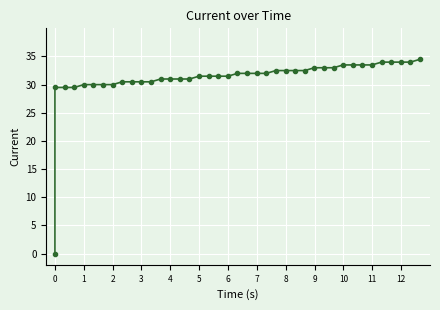

Reading left to right, list all the values displayed in this chart.

0=0.0	1=29.5	2=29.5	3=29.5	4=30.0	5=30.0	6=30.0	7=30.0	8=30.5	9=30.5	10=30.5	11=30.5	12=31.0	13=31.0	14=31.0	15=31.0	16=31.5	17=31.5	18=31.5	19=31.5	20=32.0	21=32.0	22=32.0	23=32.0	24=32.5	25=32.5	26=32.5	27=32.5	28=33.0	29=33.0	30=33.0	31=33.5	32=33.5	33=33.5	34=33.5	35=34.0	36=34.0	37=34.0	38=34.0	39=34.5